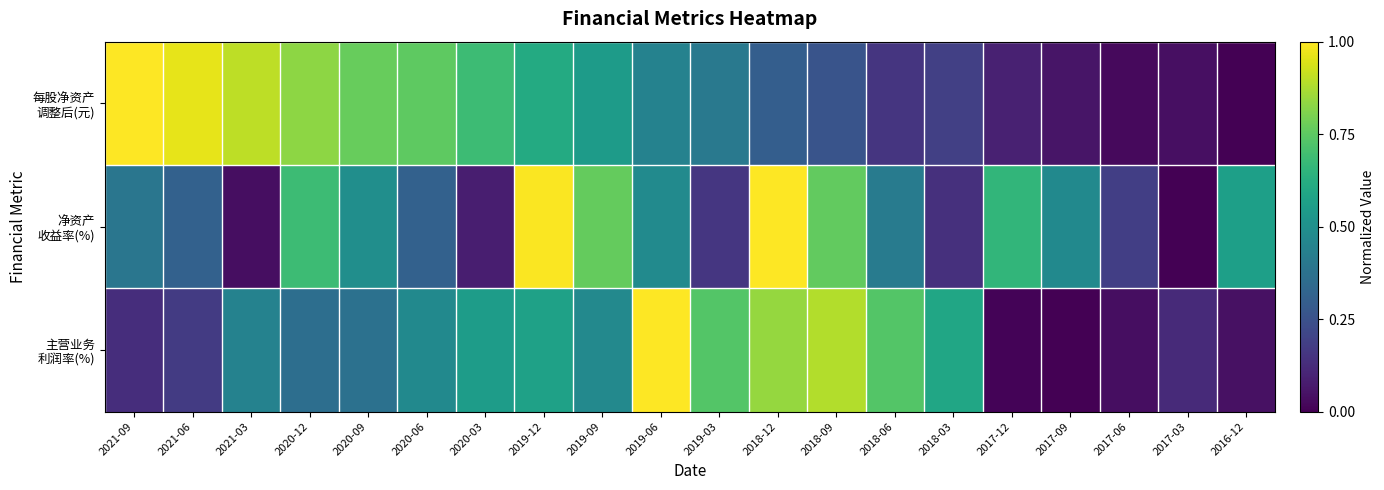

What is the maximum value shown in the chart?

1.0